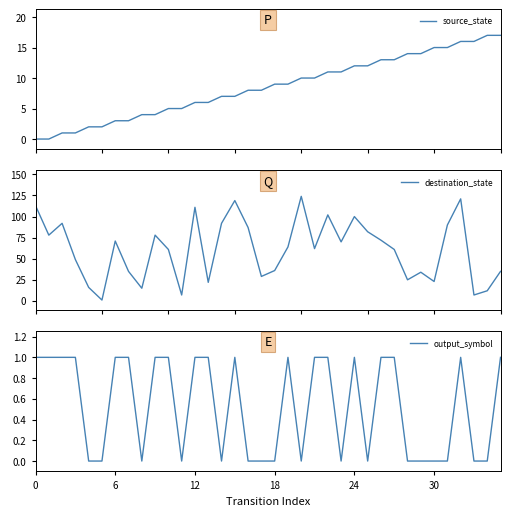

Is it true that destination_state equals 113 at 0?

True